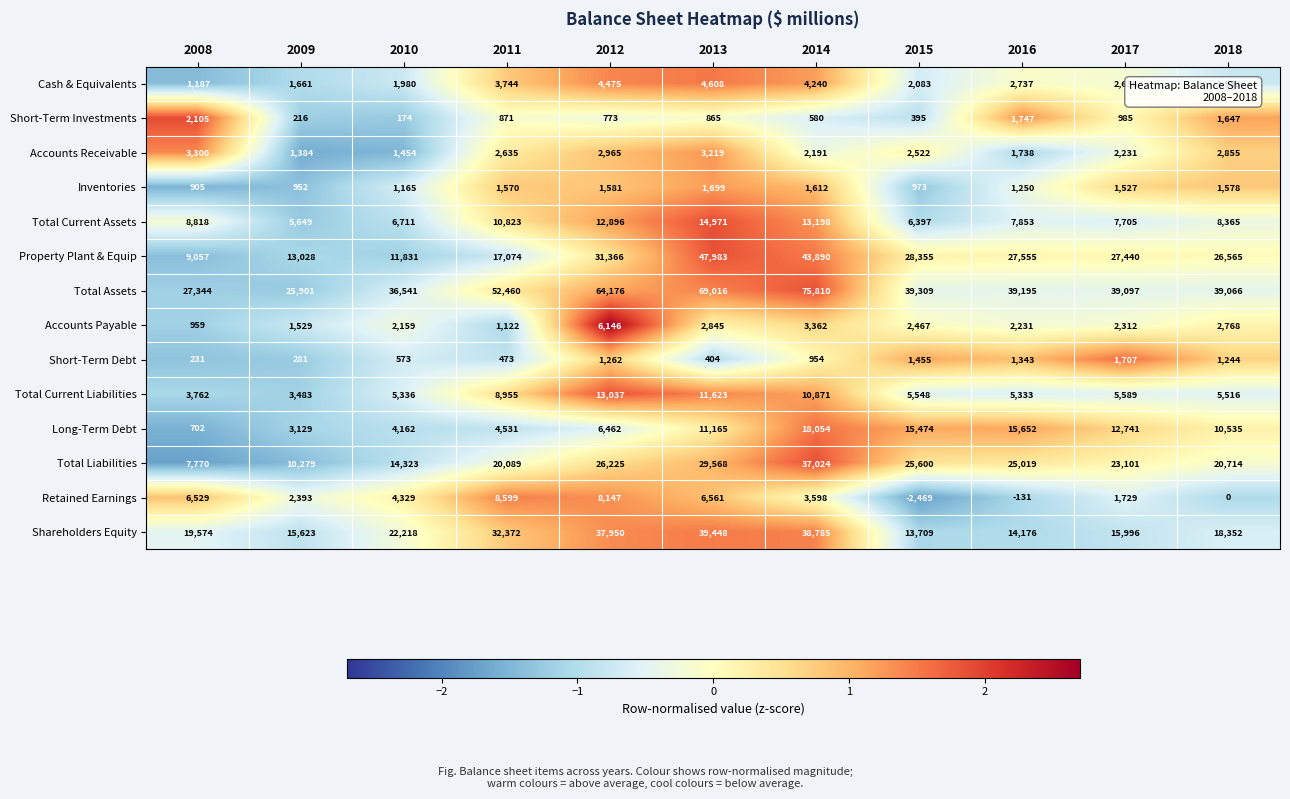

Between 2014 and 2018, which series saw the biggest shift?

Total Assets